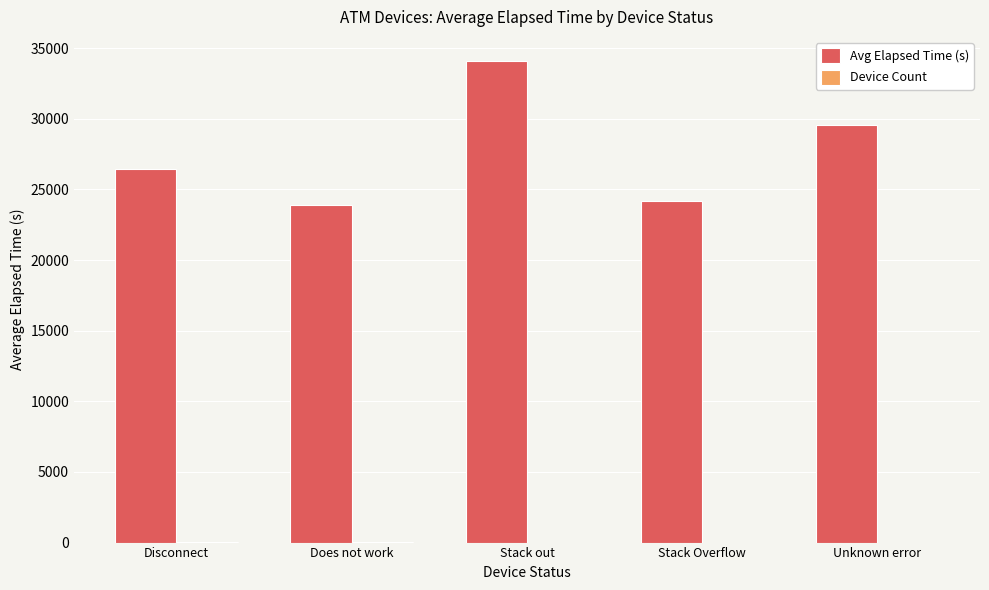

At which category is the sum across all series the highest?

Stack out